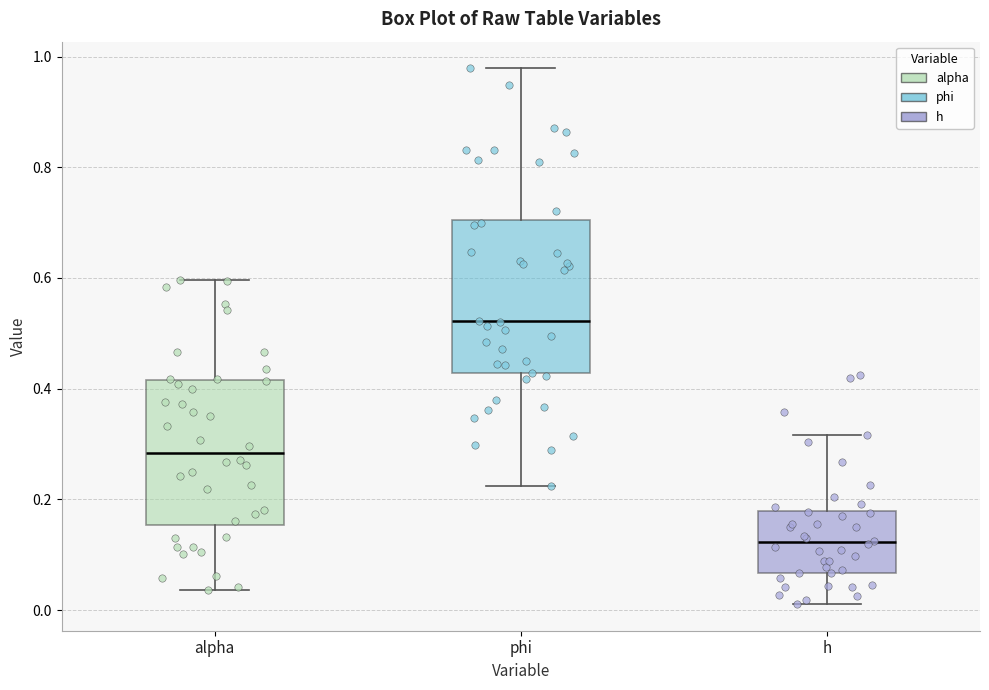

Reading left to right, transcribe this box plot: for each box, give where its median line is, the range the box spans, and where its two whiskers end, as read against the y-axis. The values are not printed on the chart, so give them approximately, as read against the axis.

alpha: median 0.28, box 0.16 to 0.42, whiskers 0.04 to 0.60
phi: median 0.52, box 0.42 to 0.70, whiskers 0.22 to 0.98
h: median 0.12, box 0.06 to 0.18, whiskers 0.02 to 0.32